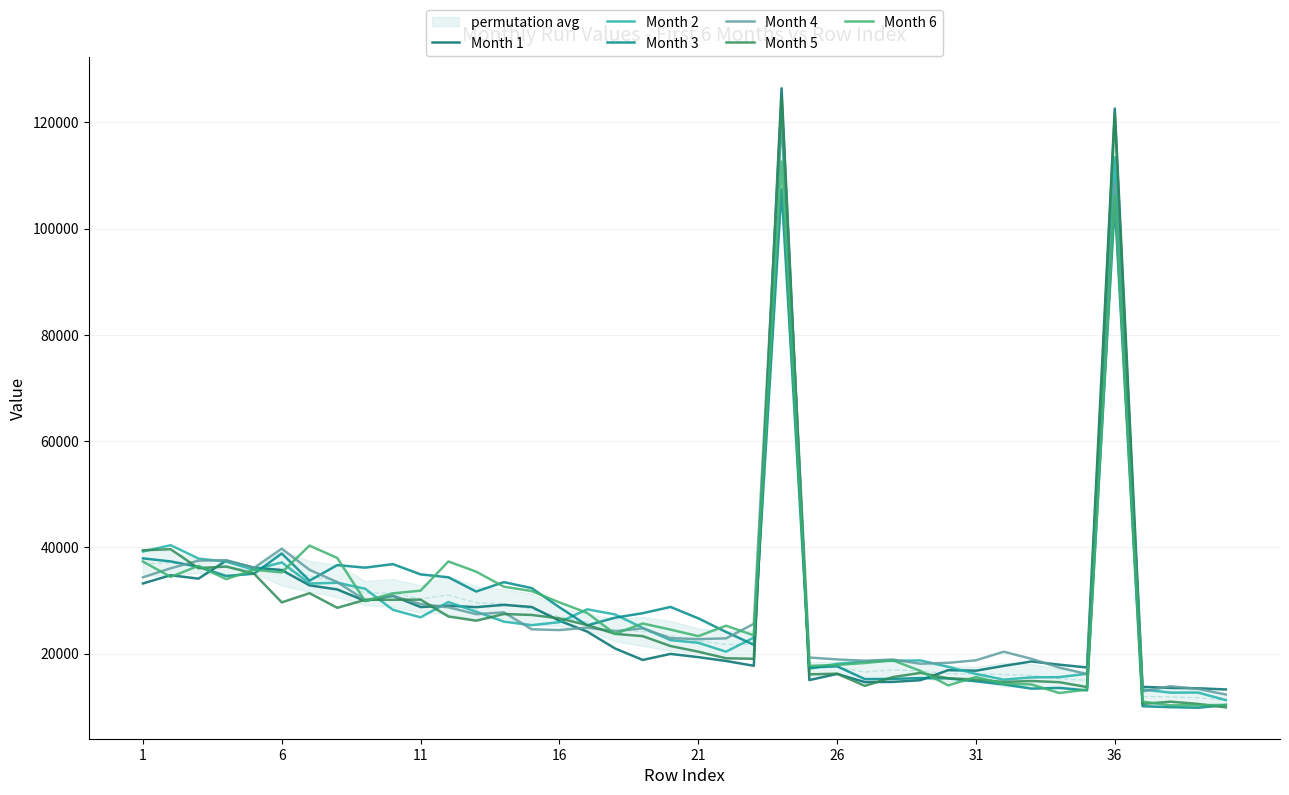

What is the difference between the highest and lowest values at 6?

5966.3